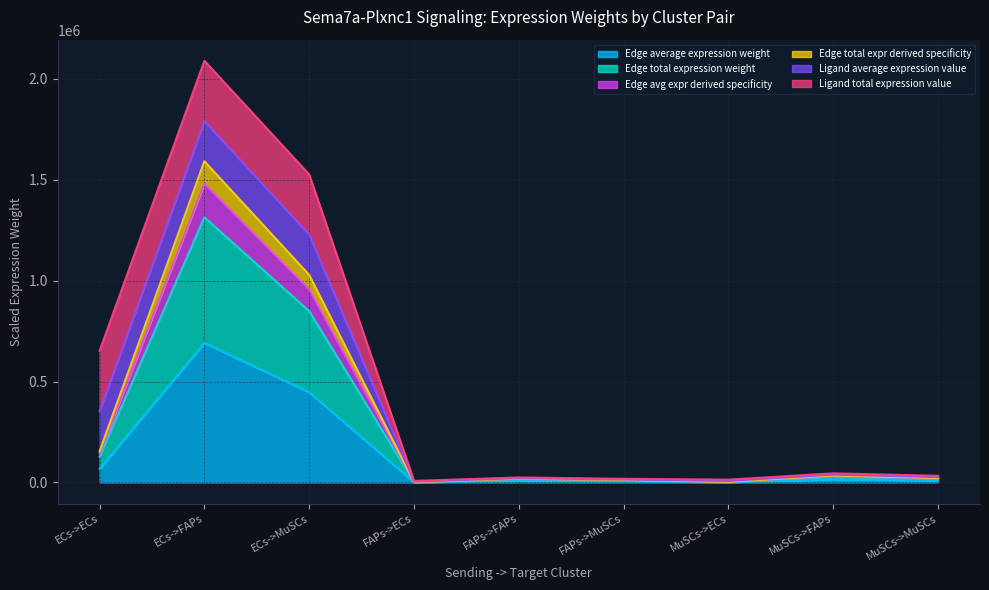

At how many categories does at least one series exceed 1190159?

1